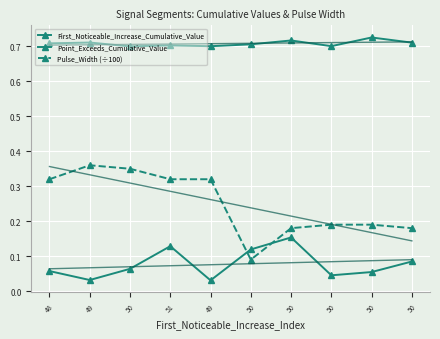

True or false: Pulse_Width (÷100) and Point_Exceeds_Cumulative_Value cross at least once.

False